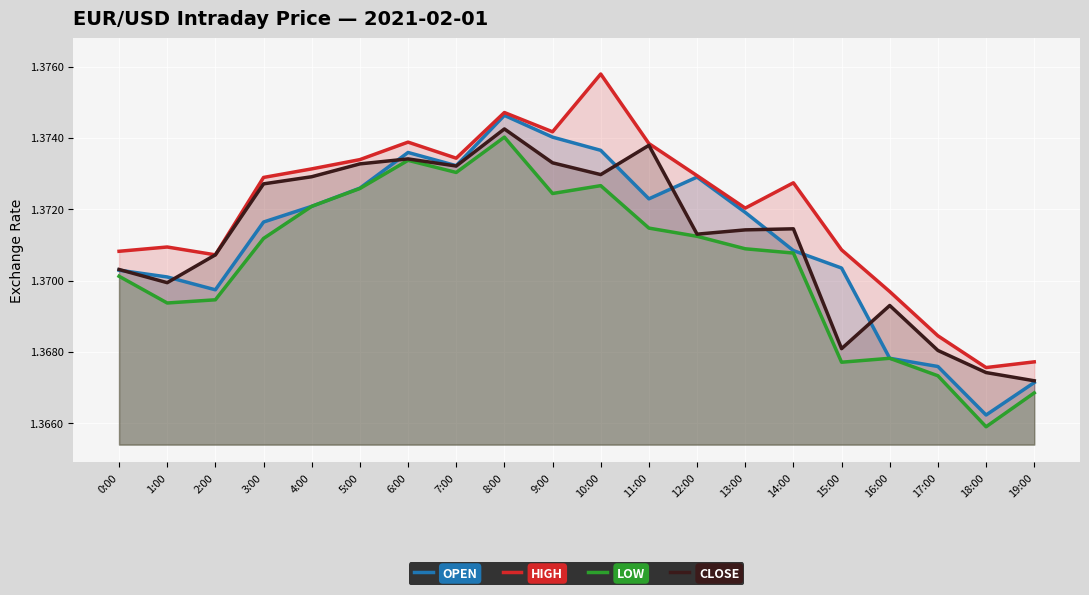

Reading left to right, transcribe all the data shown in this chart.

OPEN: 0:00=1.4	1:00=1.4	2:00=1.4	3:00=1.4	4:00=1.4	5:00=1.4	6:00=1.4	7:00=1.4	8:00=1.4	9:00=1.4	10:00=1.4	11:00=1.4	12:00=1.4	13:00=1.4	14:00=1.4	15:00=1.4	16:00=1.4	17:00=1.4	18:00=1.4	19:00=1.4
HIGH: 0:00=1.4	1:00=1.4	2:00=1.4	3:00=1.4	4:00=1.4	5:00=1.4	6:00=1.4	7:00=1.4	8:00=1.4	9:00=1.4	10:00=1.4	11:00=1.4	12:00=1.4	13:00=1.4	14:00=1.4	15:00=1.4	16:00=1.4	17:00=1.4	18:00=1.4	19:00=1.4
LOW: 0:00=1.4	1:00=1.4	2:00=1.4	3:00=1.4	4:00=1.4	5:00=1.4	6:00=1.4	7:00=1.4	8:00=1.4	9:00=1.4	10:00=1.4	11:00=1.4	12:00=1.4	13:00=1.4	14:00=1.4	15:00=1.4	16:00=1.4	17:00=1.4	18:00=1.4	19:00=1.4
CLOSE: 0:00=1.4	1:00=1.4	2:00=1.4	3:00=1.4	4:00=1.4	5:00=1.4	6:00=1.4	7:00=1.4	8:00=1.4	9:00=1.4	10:00=1.4	11:00=1.4	12:00=1.4	13:00=1.4	14:00=1.4	15:00=1.4	16:00=1.4	17:00=1.4	18:00=1.4	19:00=1.4